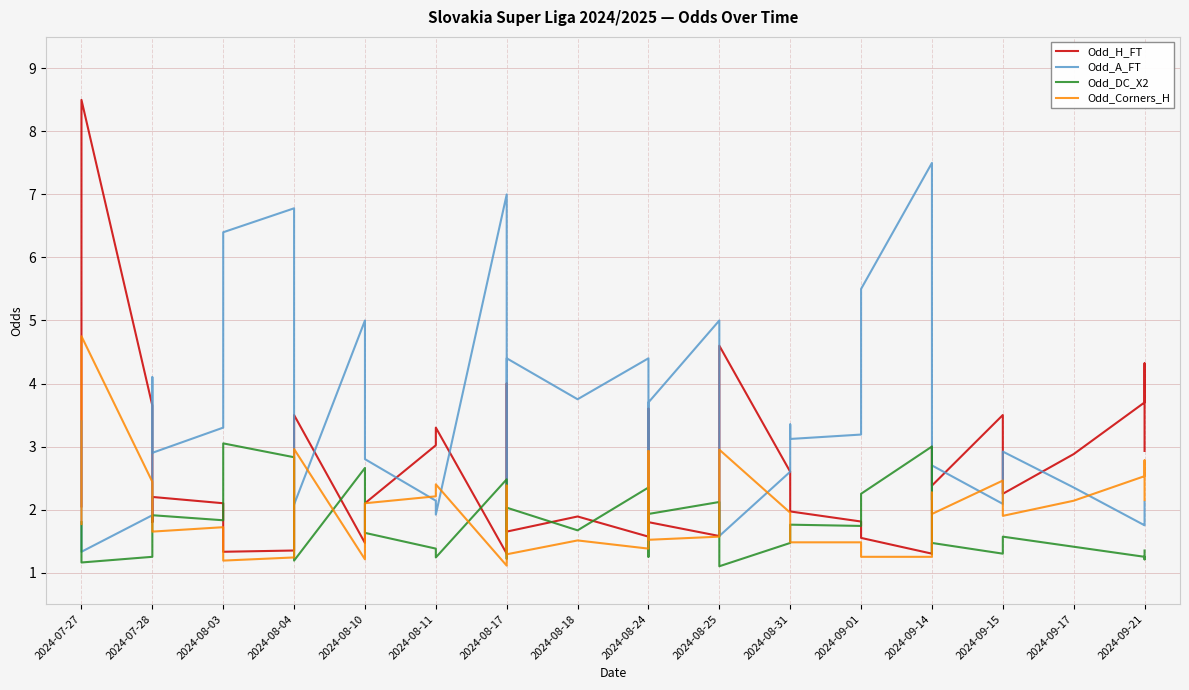

Is this an area chart (filled region under the line)?

No